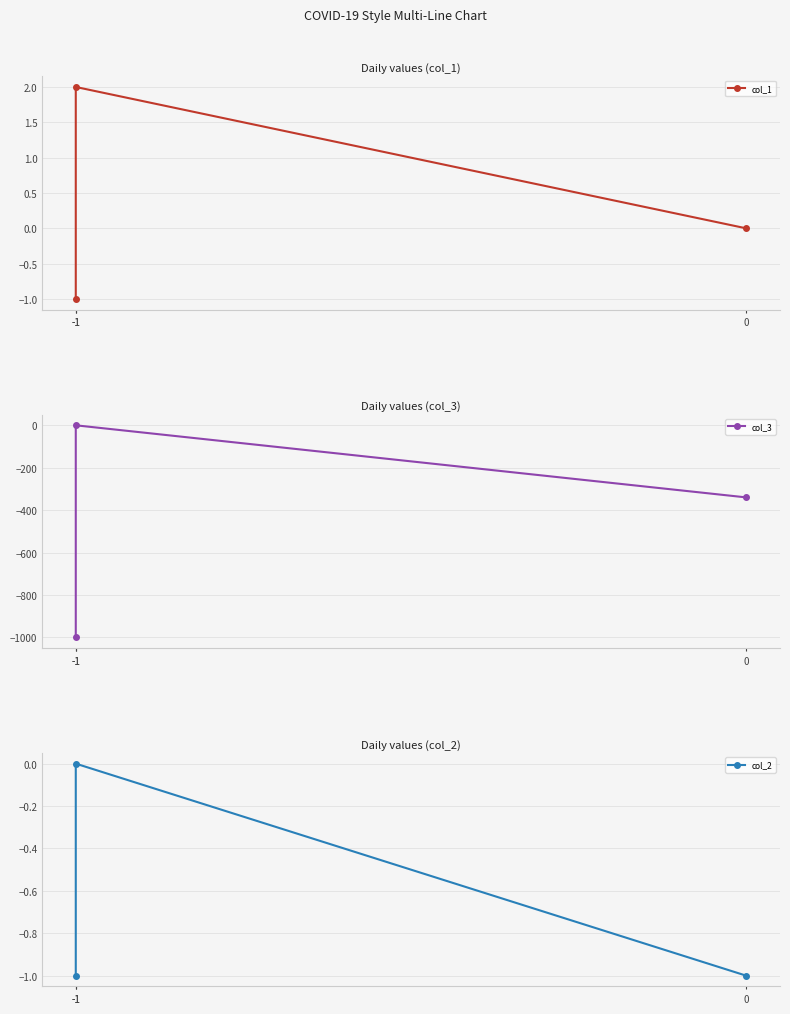

What is the minimum value for col_1?

-1